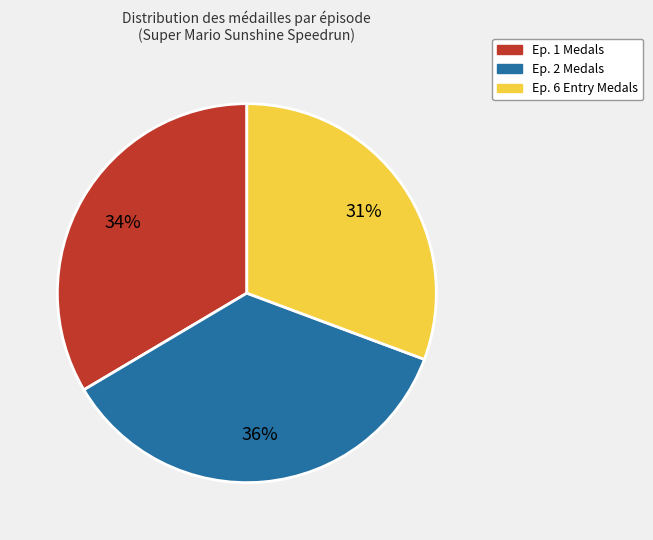

What is the ratio of the value at Ep. 2 to the value at Ep. 1?

1.1